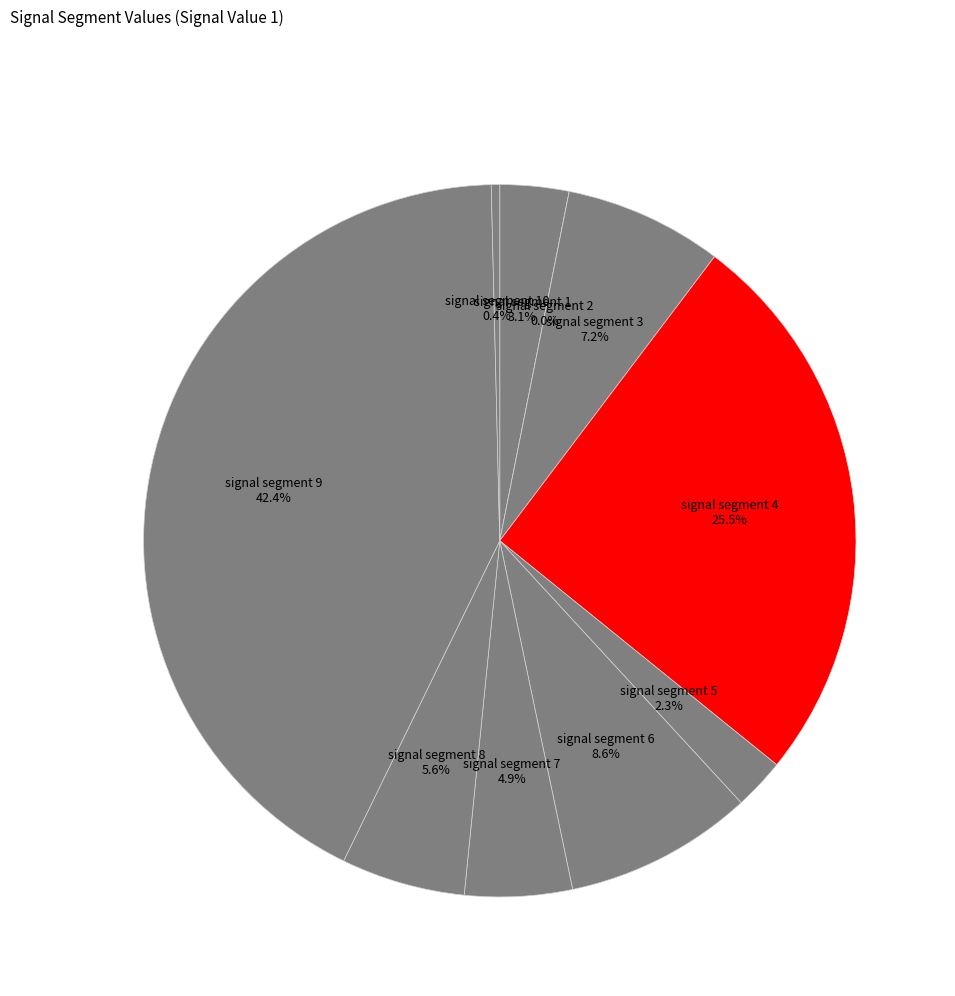

How many slices are in this pie chart?

10